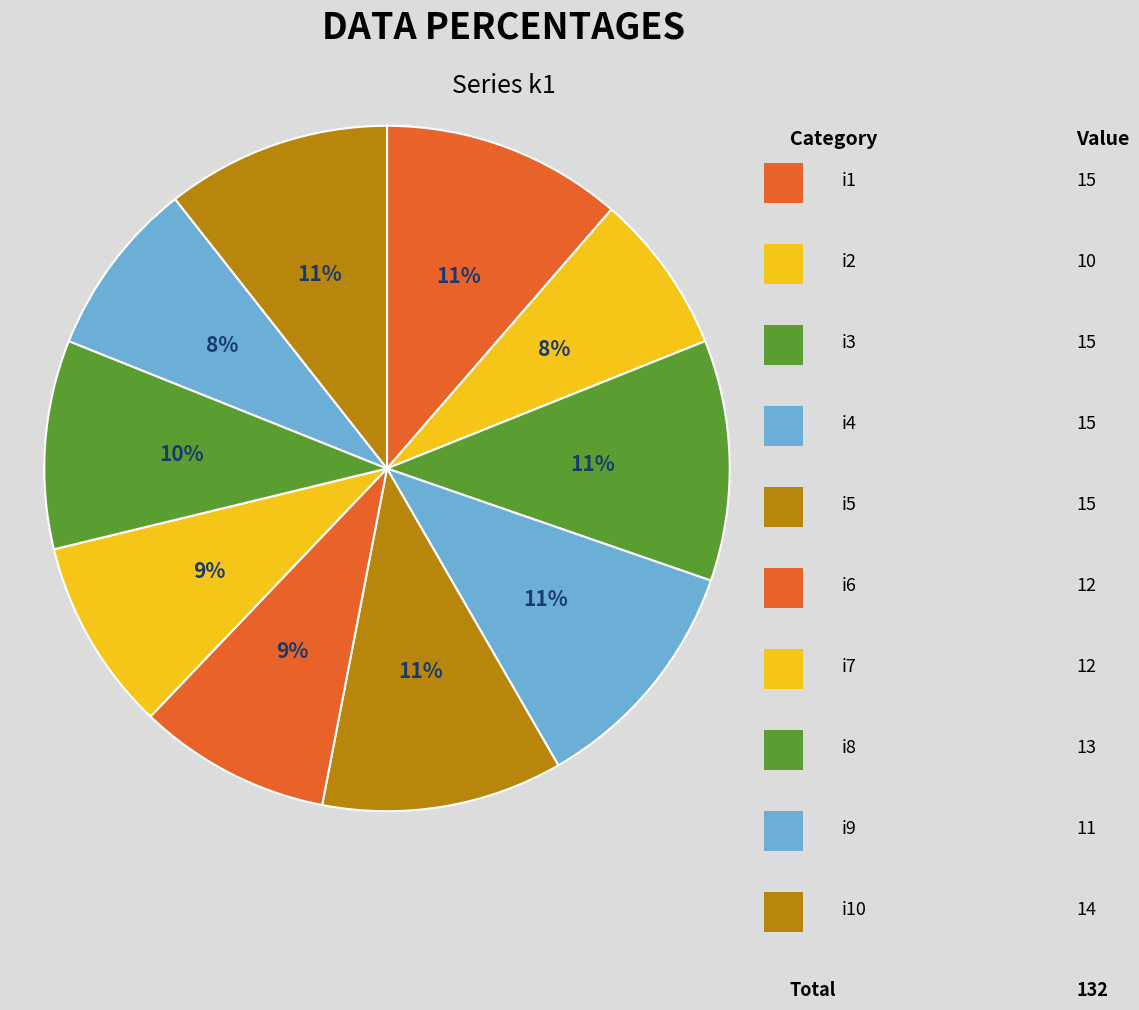

How many slices are in this pie chart?

10